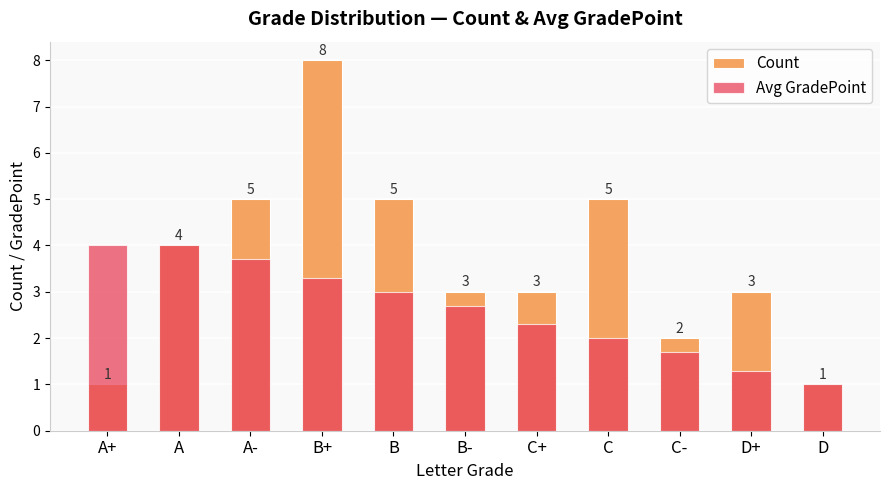

What is the maximum value shown in the chart?

8.0